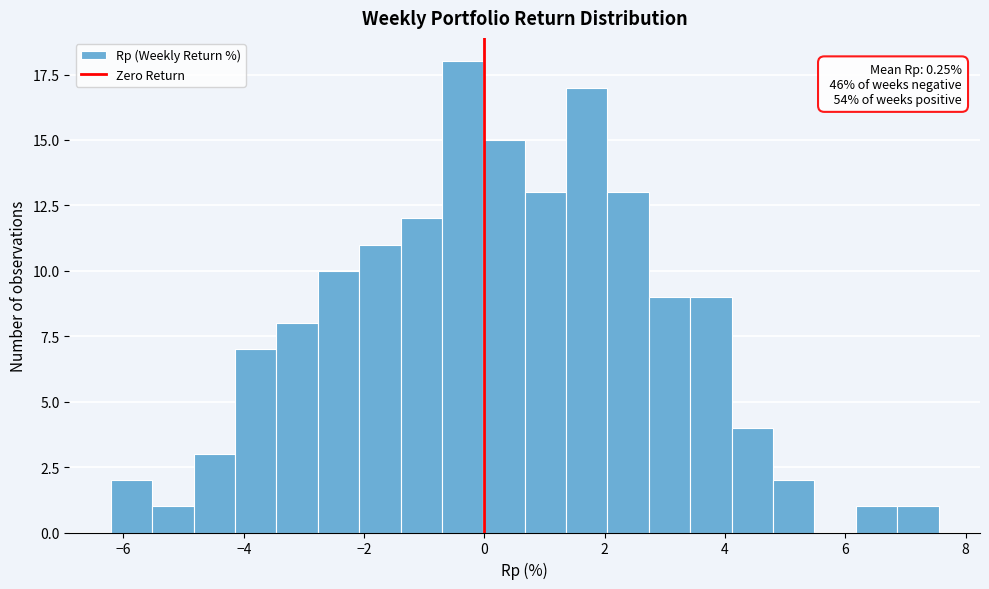

Read against the x-axis, roughly where is the centre of the tallest bar?

-0.4